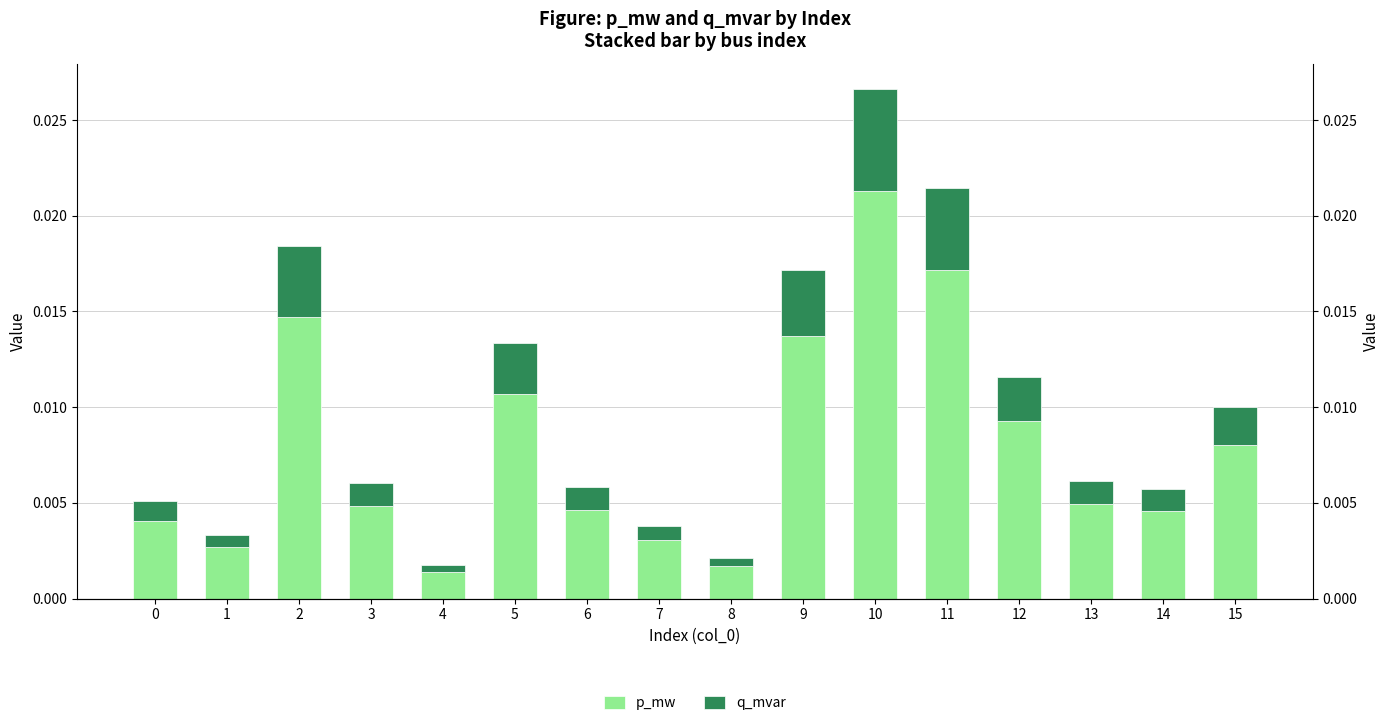

How many bars are there in total?

32